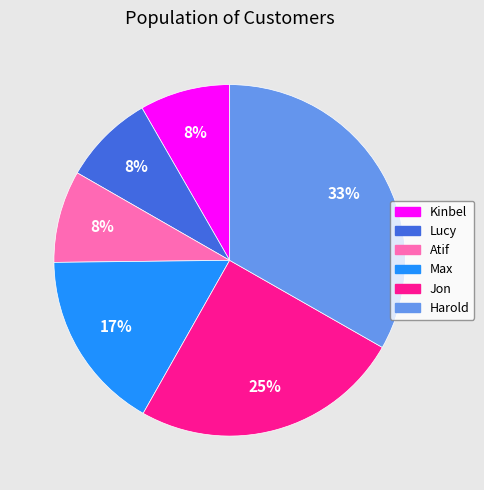

What percentage is the Jon slice, to the nearest percent?

25%